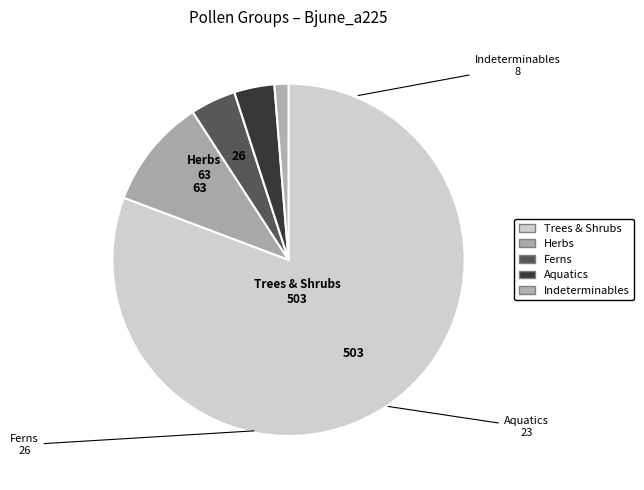

How many slices are in this pie chart?

5